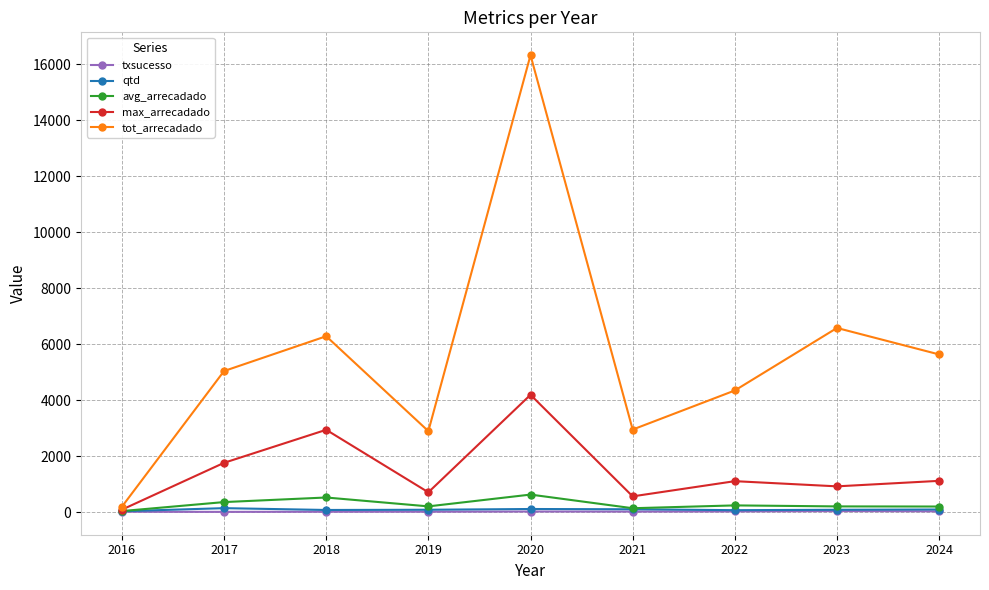

What is the difference between the avg_arrecadado values at 2018 and 2024?

322.4